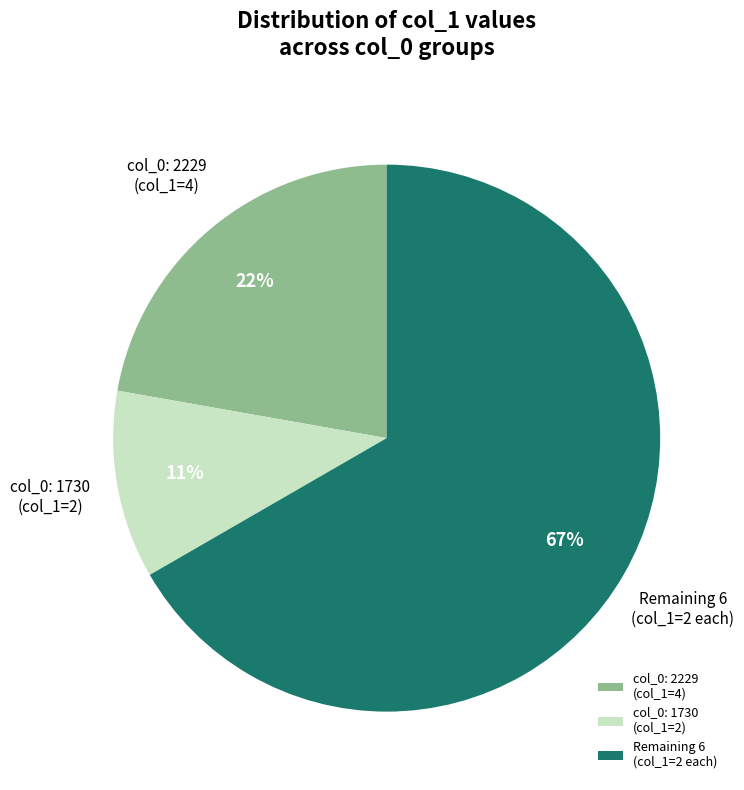

To the nearest percent, what is the difference between the largest and smallest slice percentages?

56%